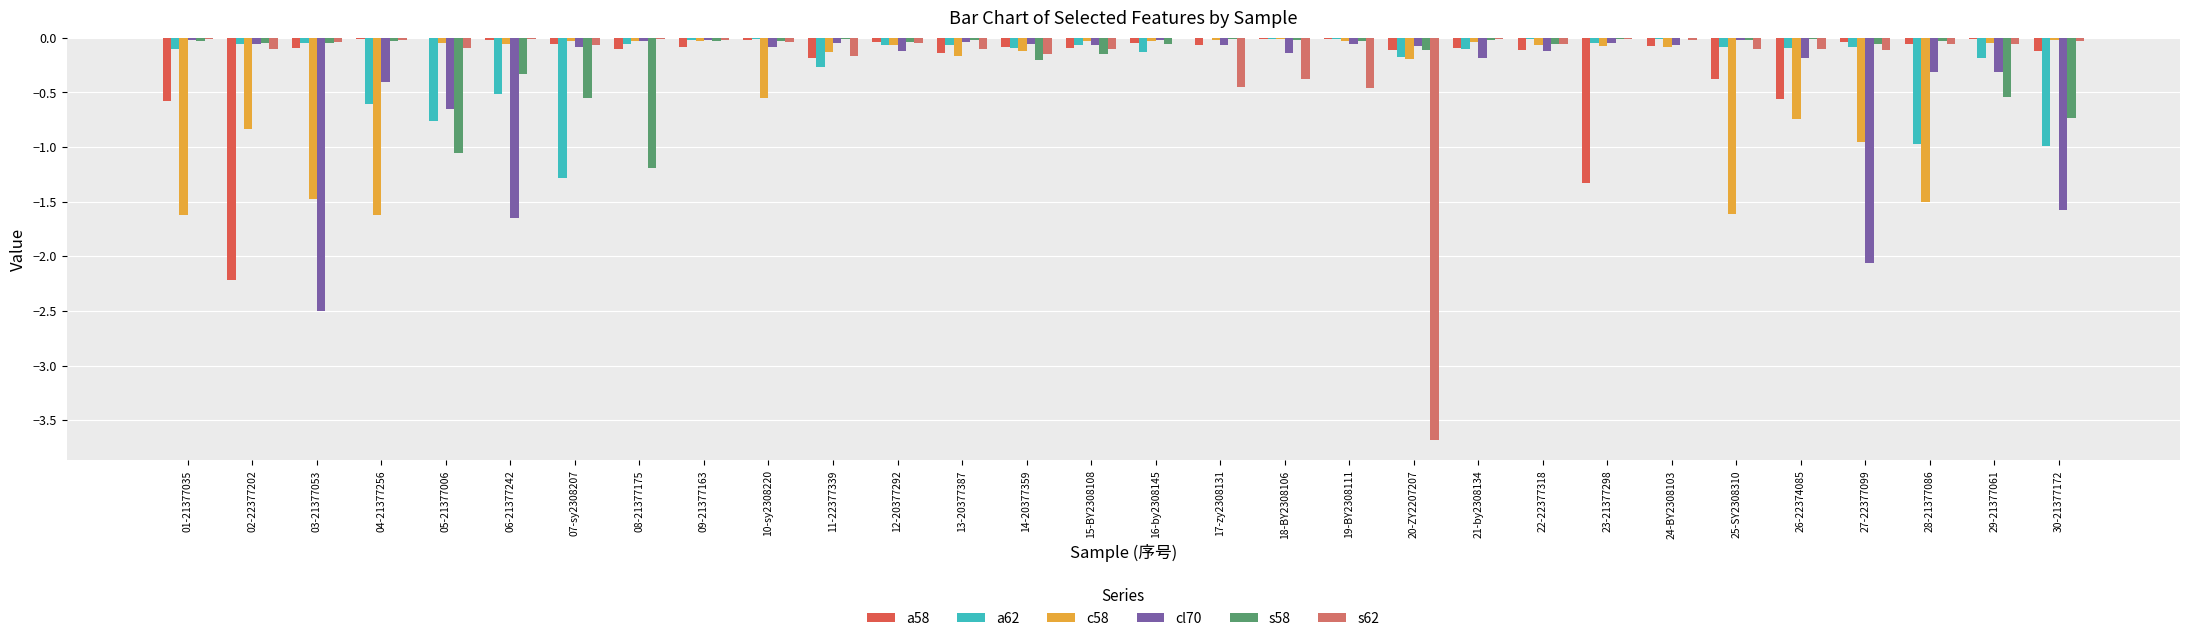

How many series are shown in this chart?

6